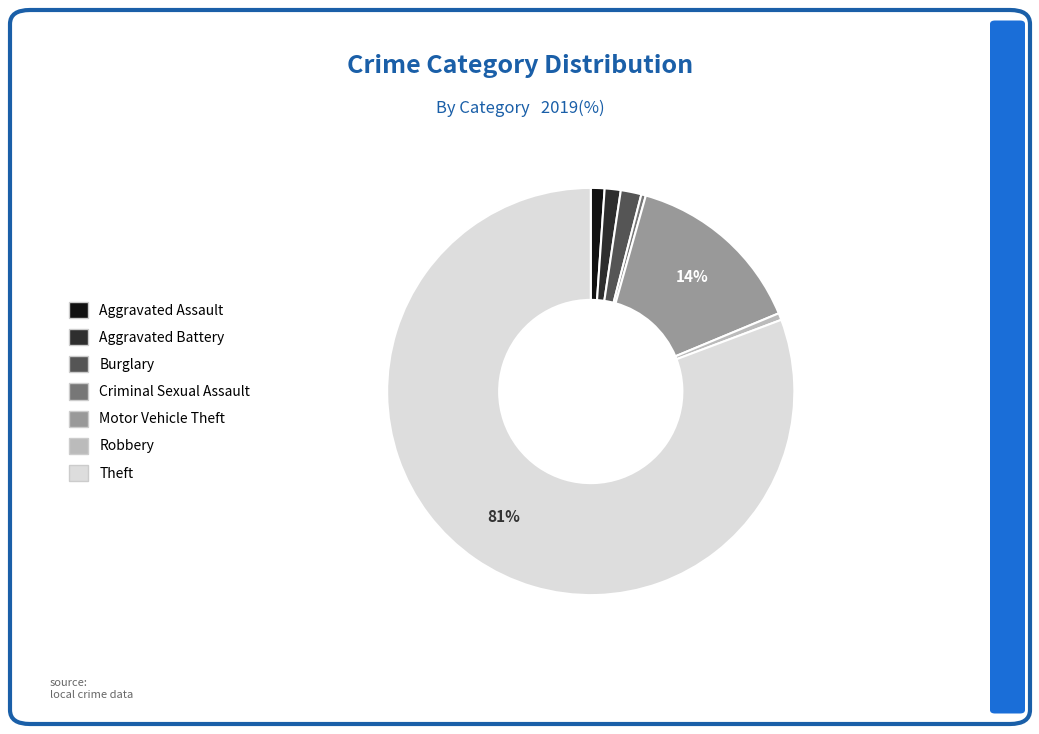

To the nearest percent, what is the average slice percentage?

14%